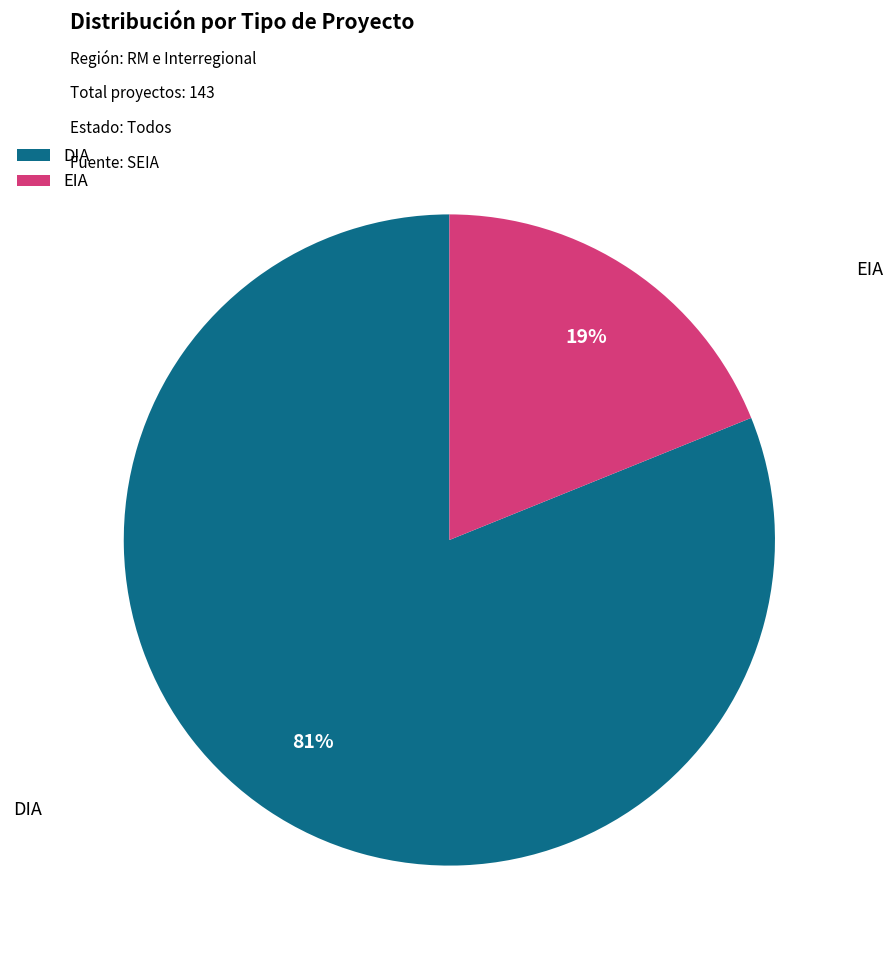

Is there any slice that represents more than half of the pie?

Yes